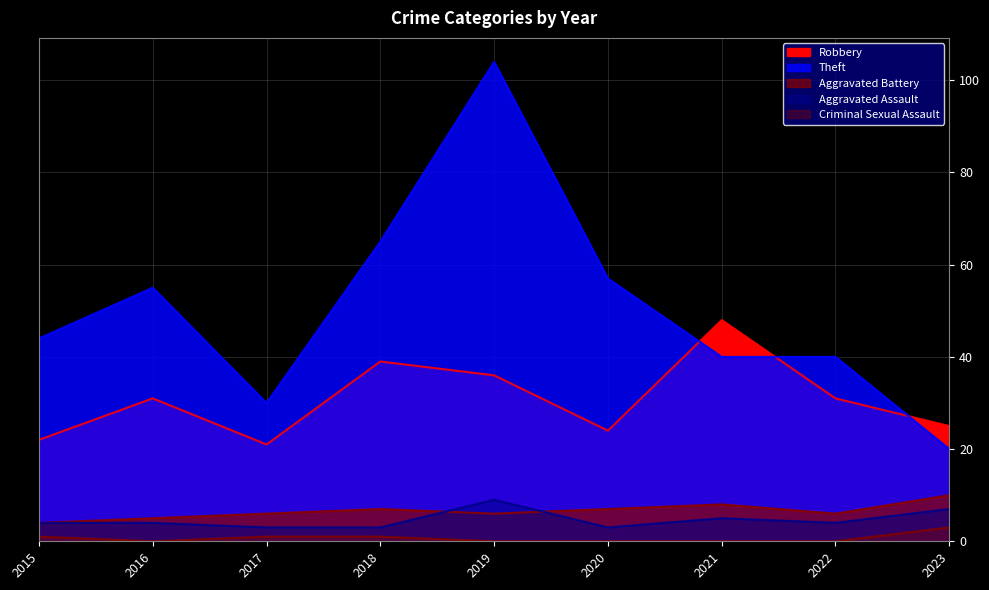

At which label is Theft closest to 62?

2018